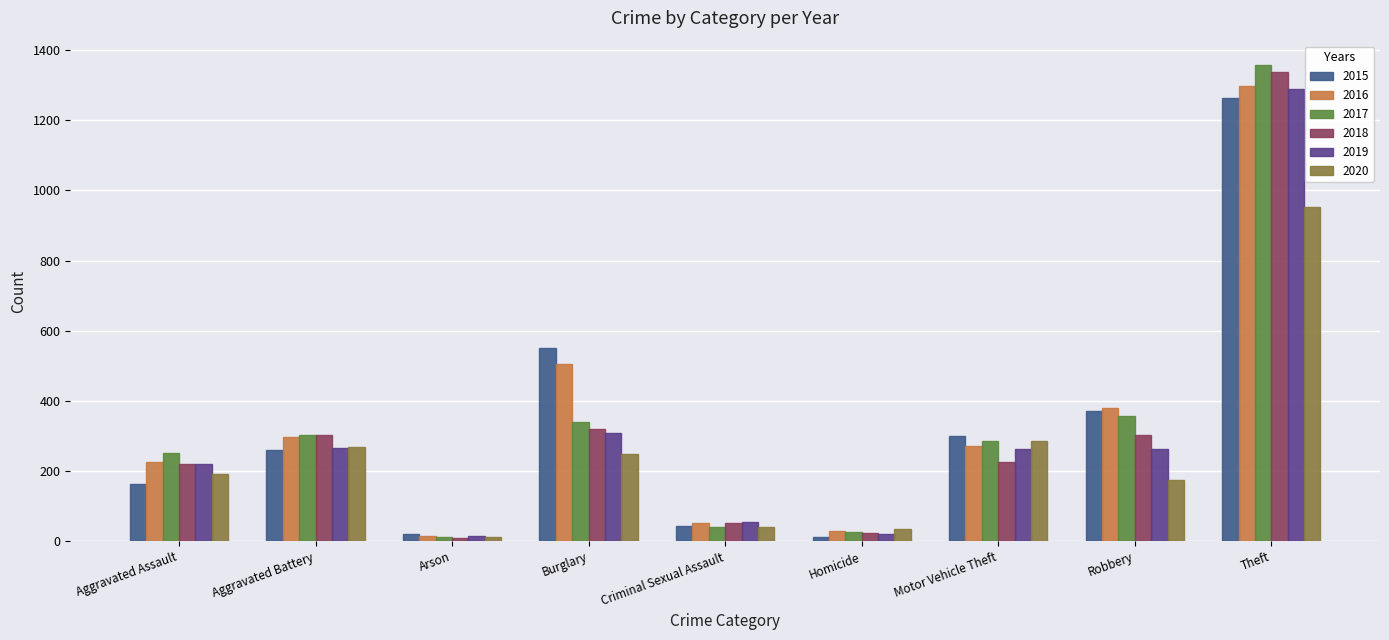

True or false: 2016 has a value of 14 at Arson.

True